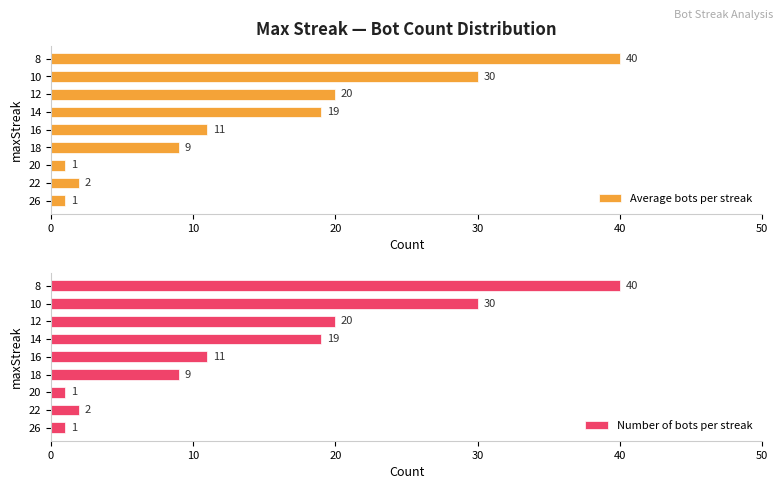

What is the minimum value for Number of bots per streak?

1